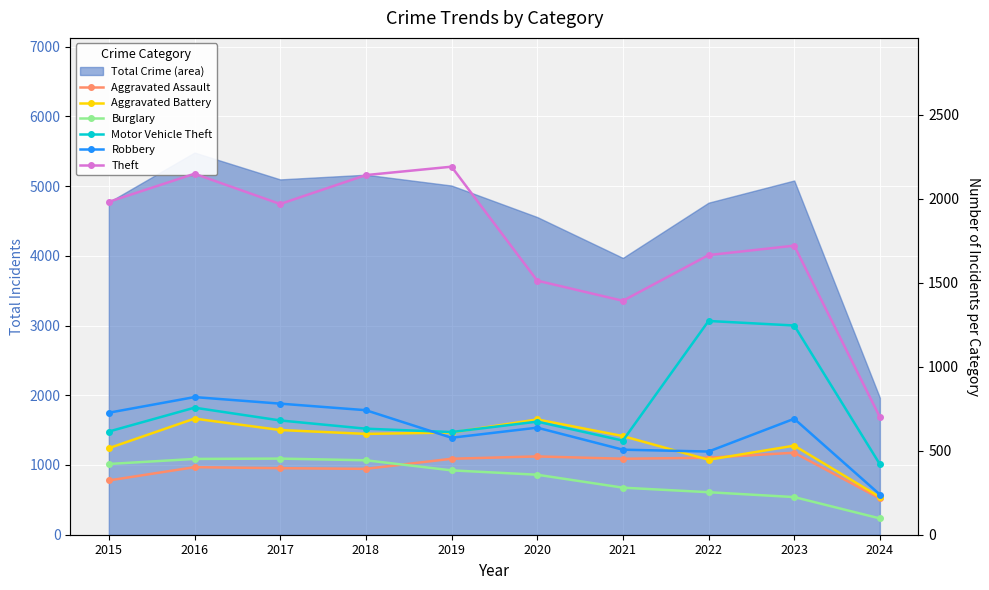

How many lines are shown in the chart?

6